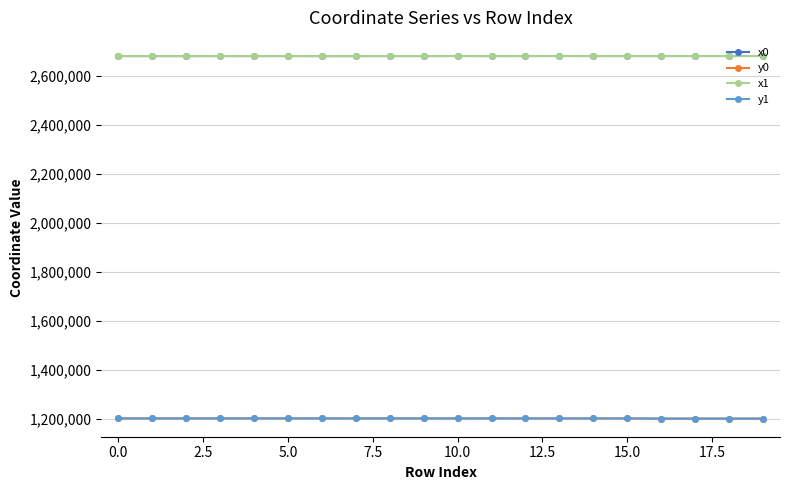

True or false: y1 has more than 0 interior local peaks.

True